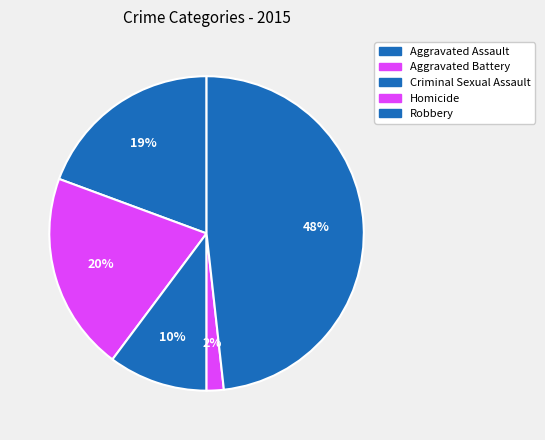

How many slices are in this pie chart?

5